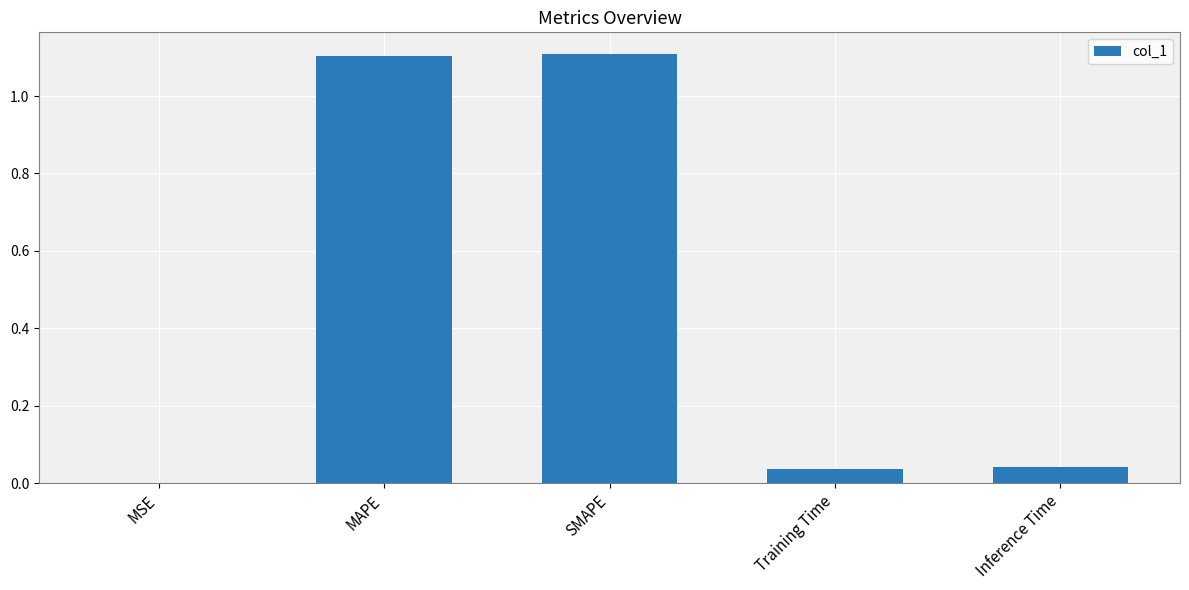

What is the average value?

0.5